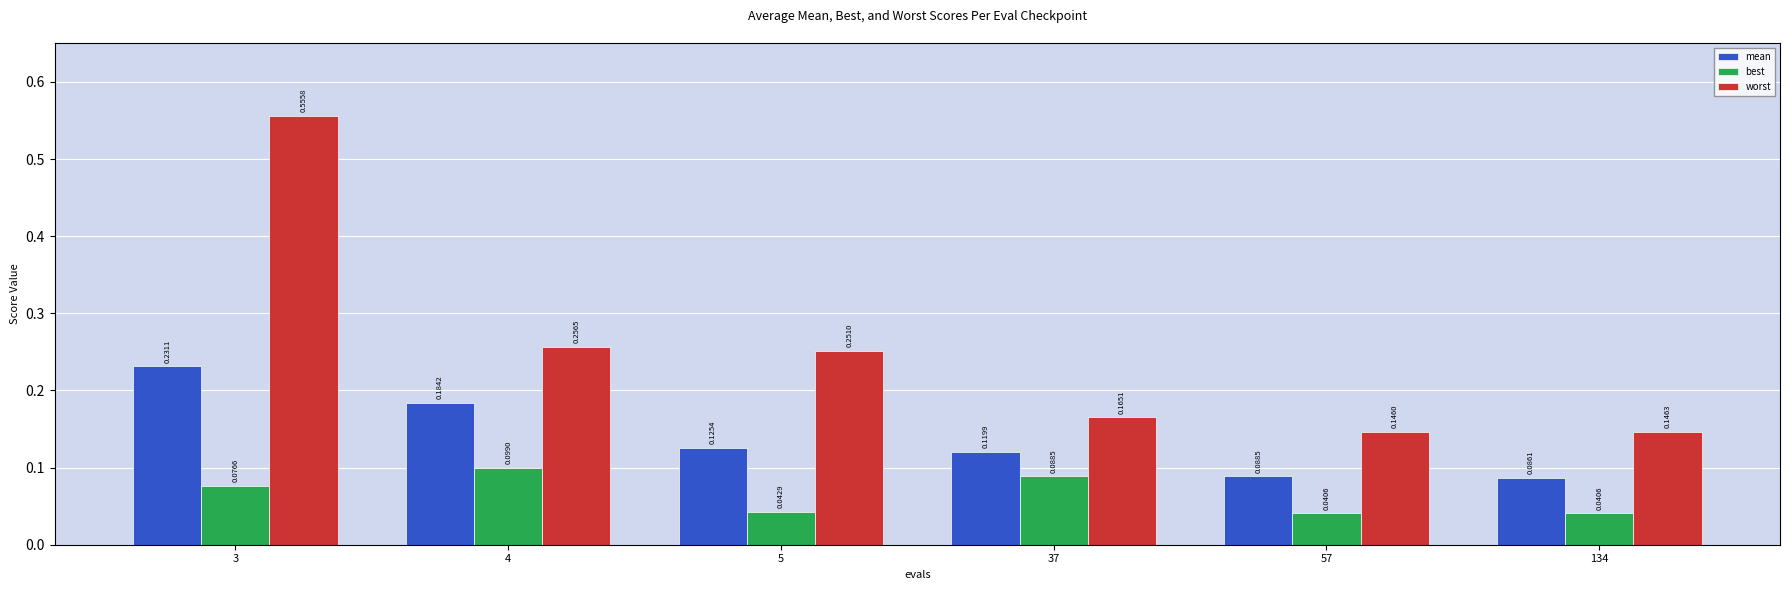

Which series has the largest range (max minus min)?

worst